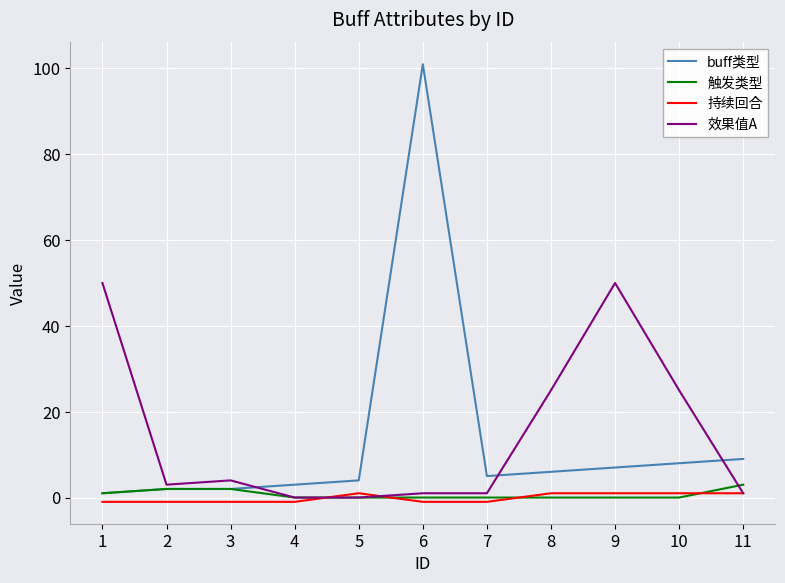

Which series changed the most between 1 and 7?

效果值A